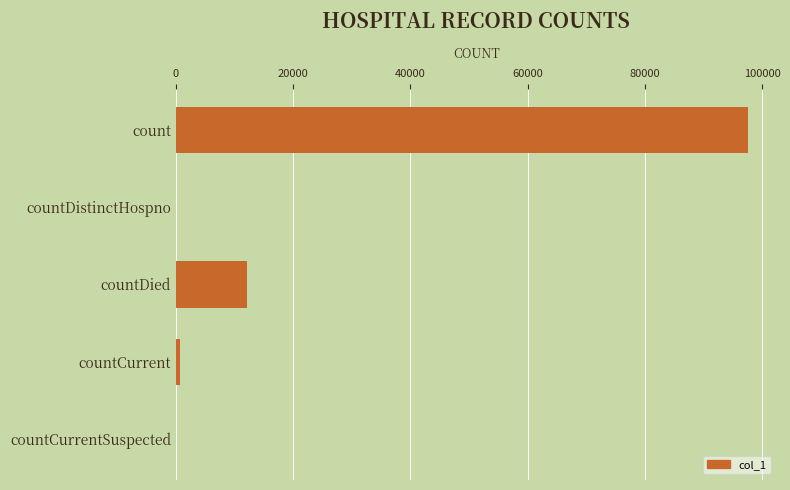

What is the sum of all values?

110417